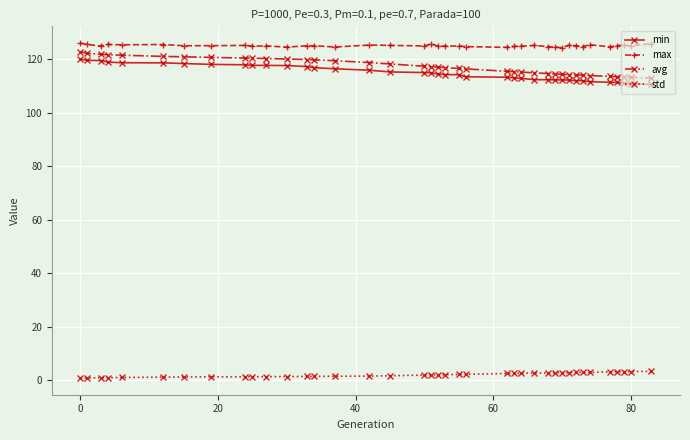

True or false: min and std intersect in this chart.

False